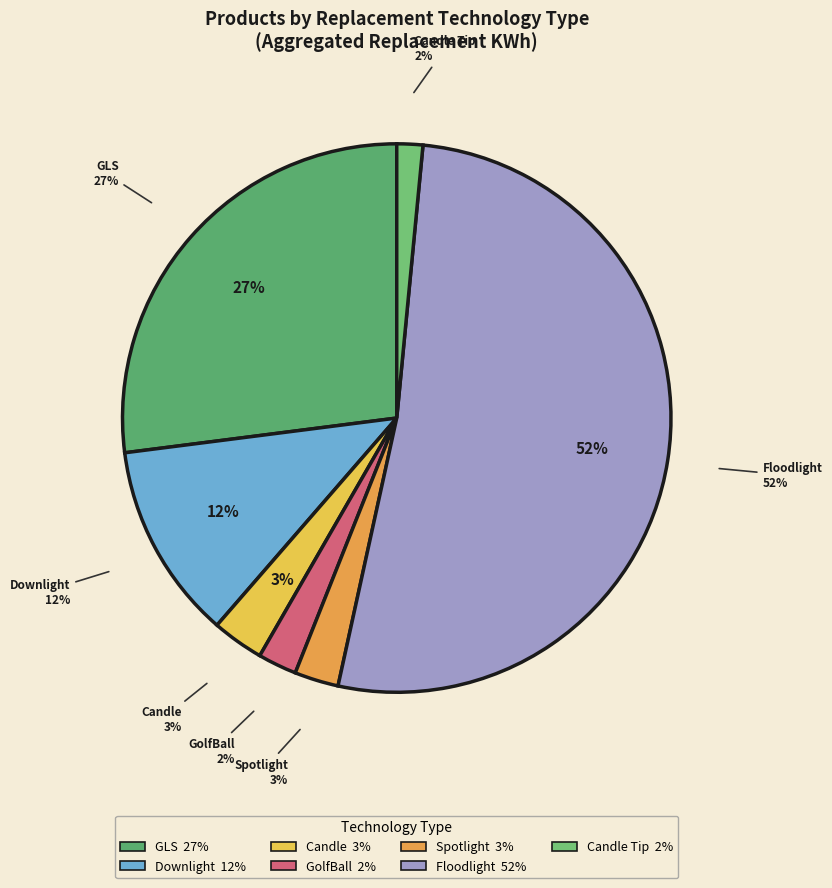

Is Spotlight the majority of the pie?

No